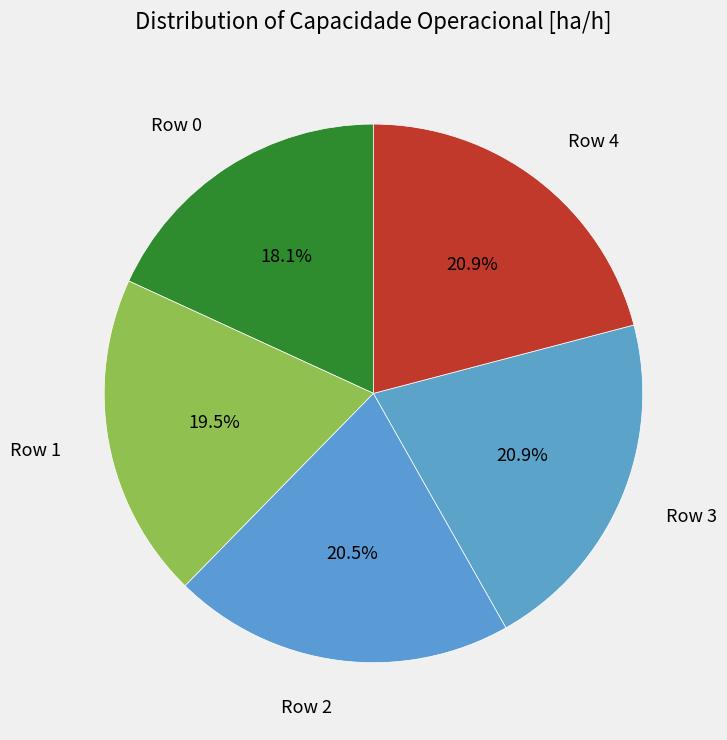

Does Row 2 represent more than half of the total?

No